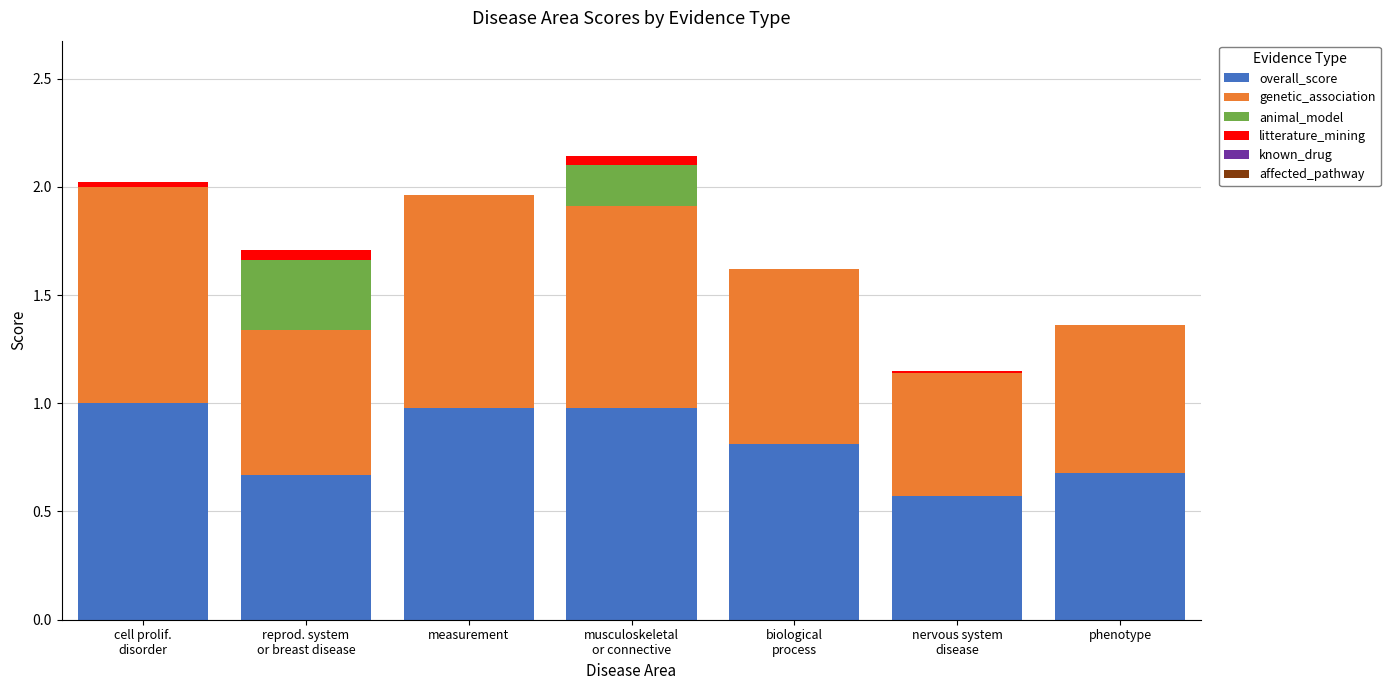

What is the highest value of the overall_score series?

1.0